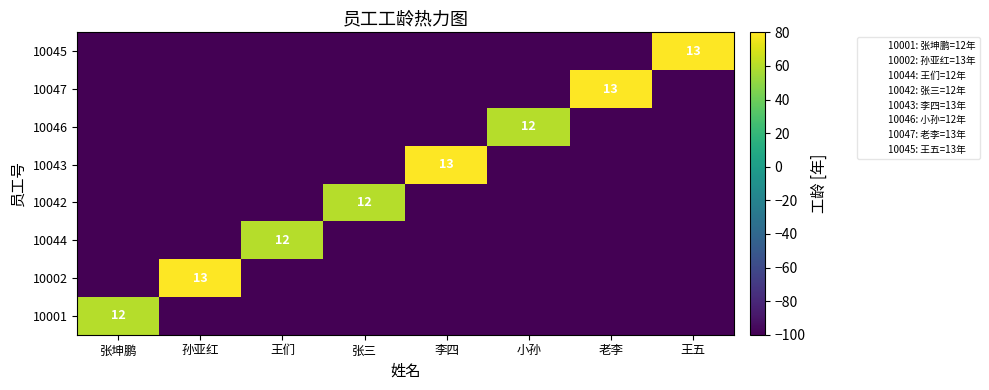

True or false: 10045 has a value of 13 at 王五.

True